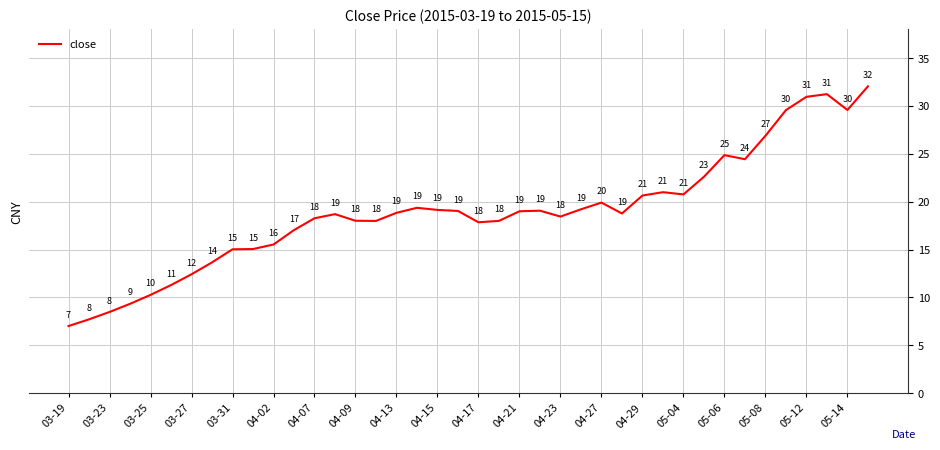

What is the difference between the maximum and minimum values?

25.0